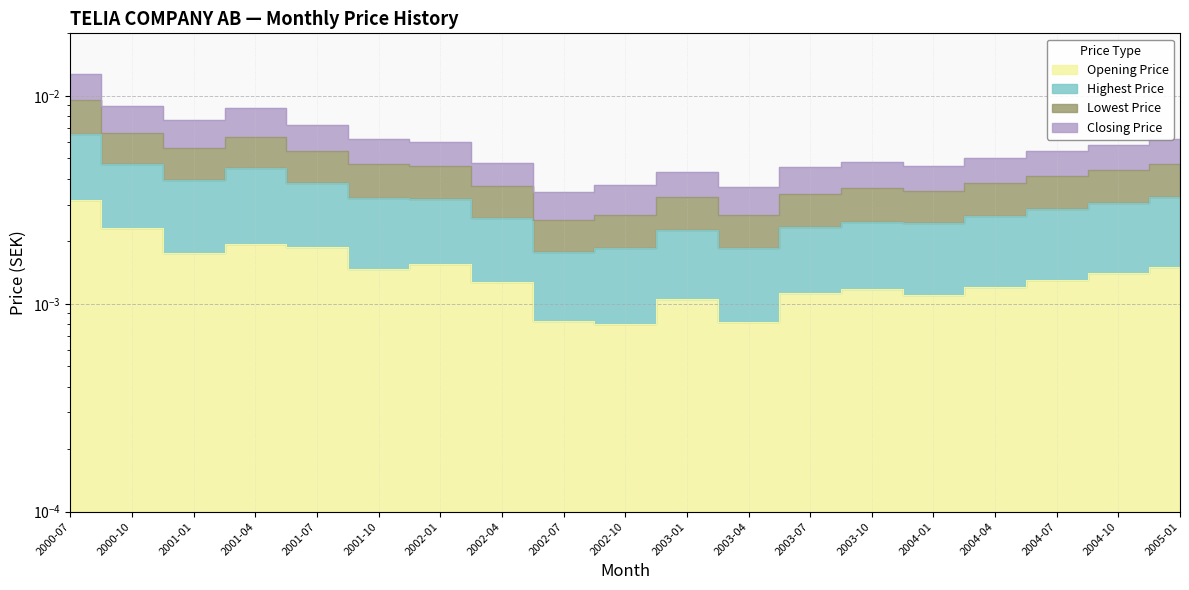

True or false: Opening Price has a value of 0.0 at 2002-07.

True